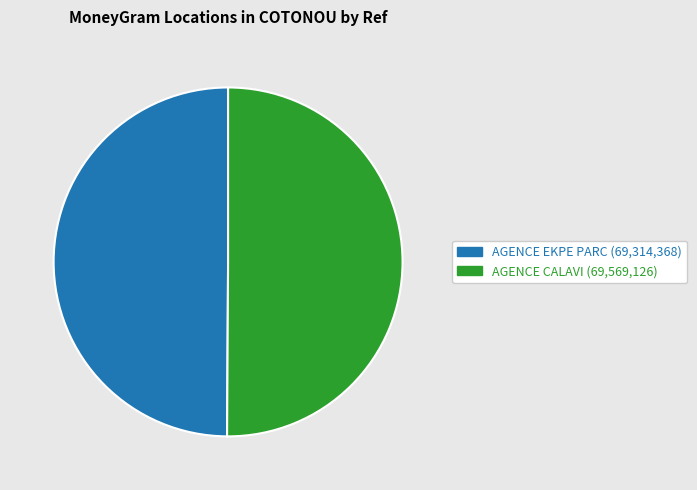

How many segments does this pie chart have?

2